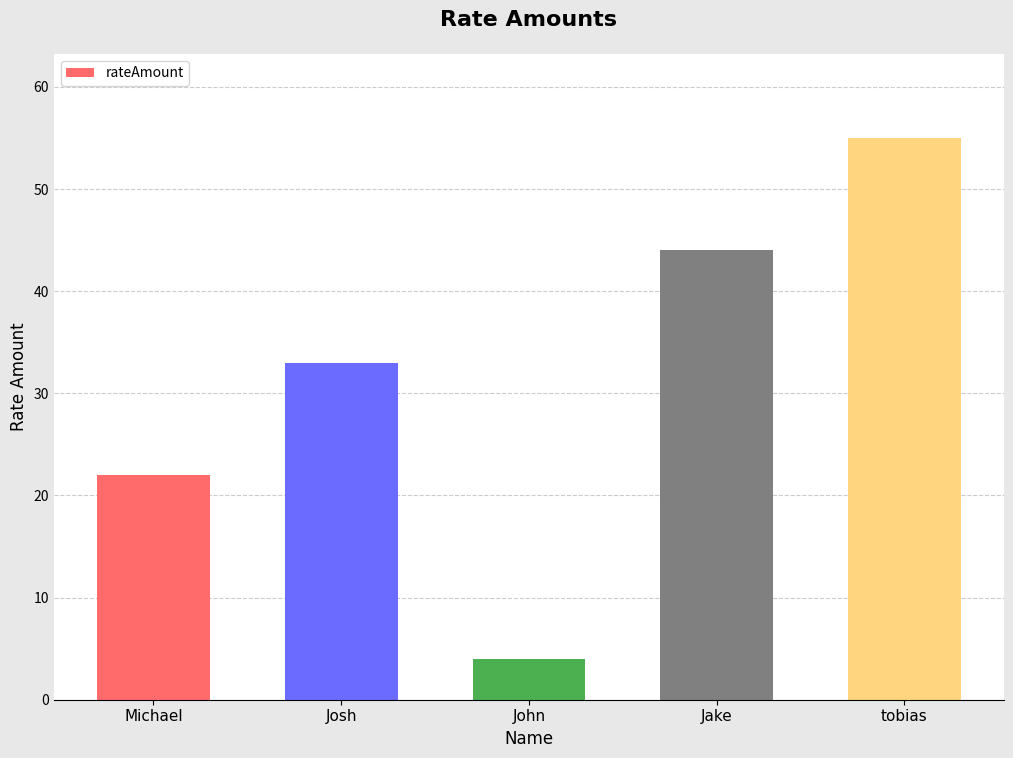

How many series are shown in this chart?

1